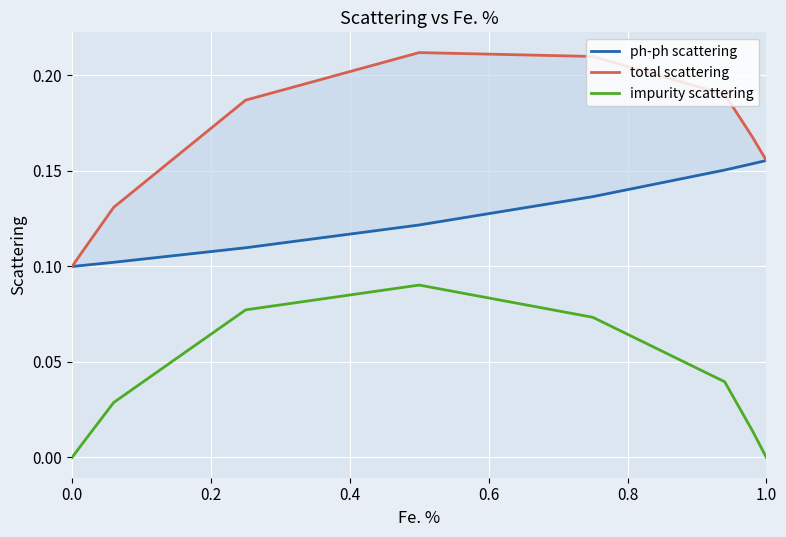

True or false: impurity scattering and ph-ph scattering intersect in this chart.

False